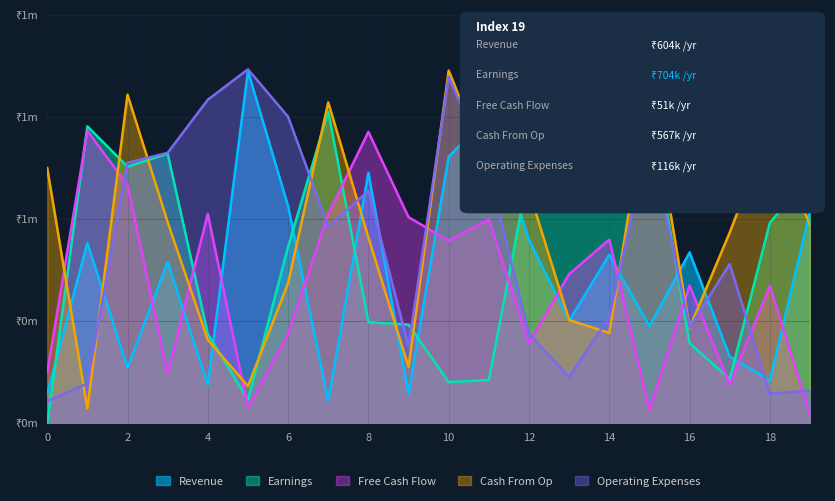

Rank the series by their average value, from highest to lowest.

Cash From Op, Operating Expenses, Earnings, Revenue, Free Cash Flow